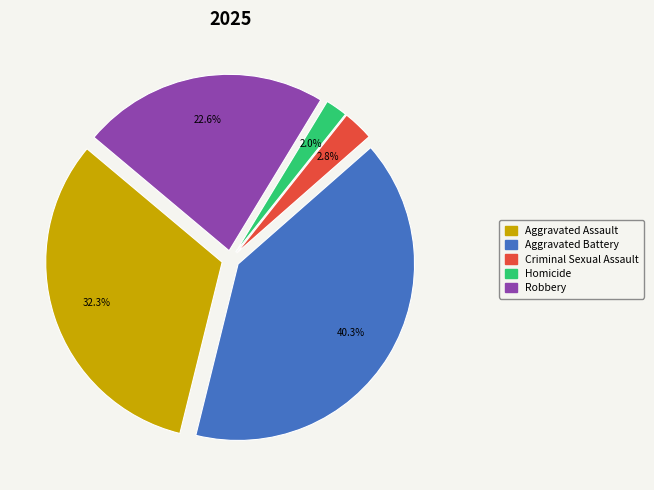

Which slice is the largest?

Aggravated Battery